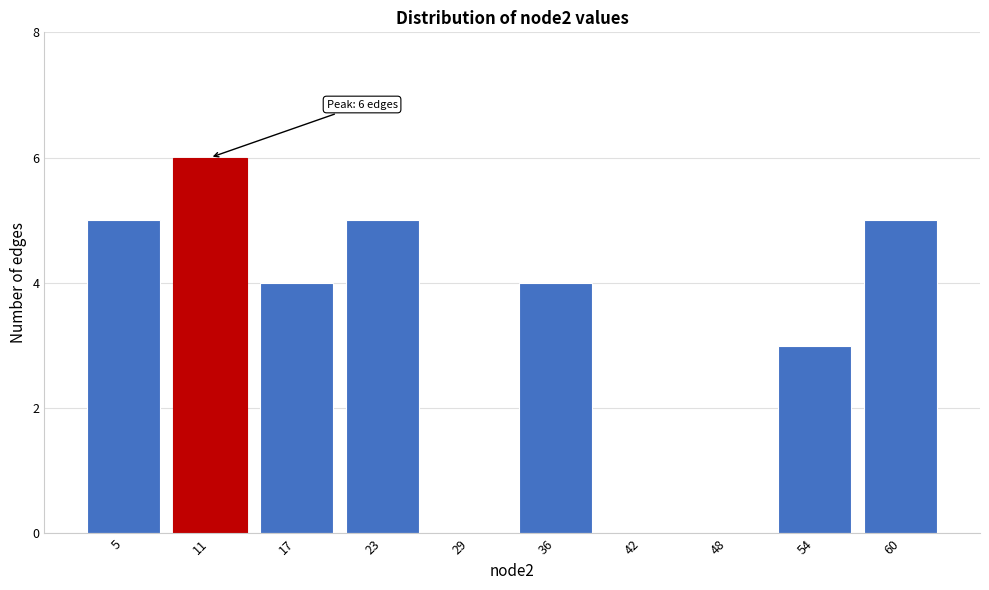

Over which range of the x-axis is the bar tallest?

8.1 to 14.2